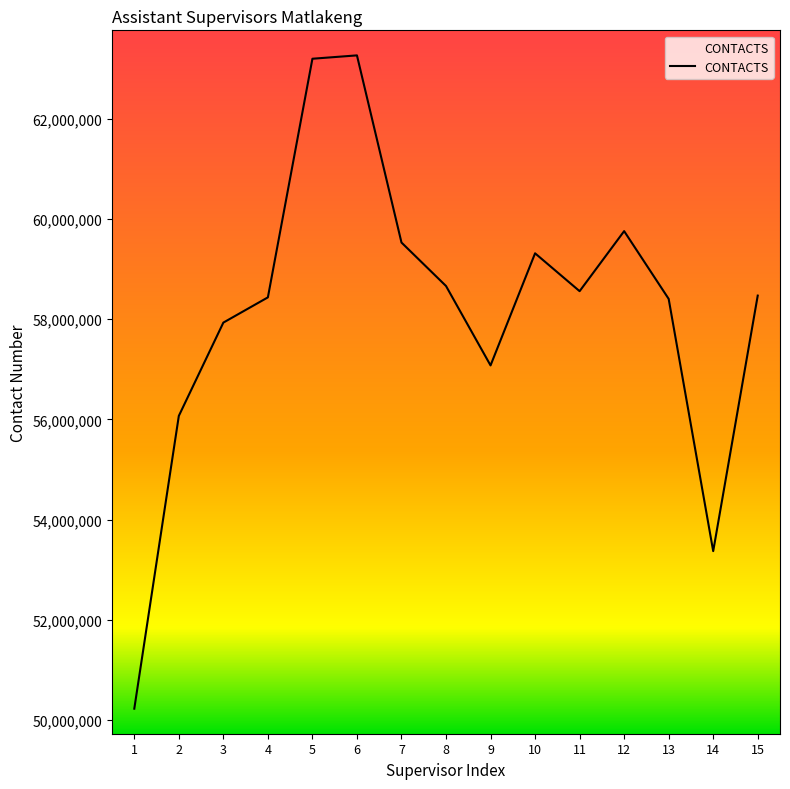

What value does the data have at 14, to the nearest 10?

53370940